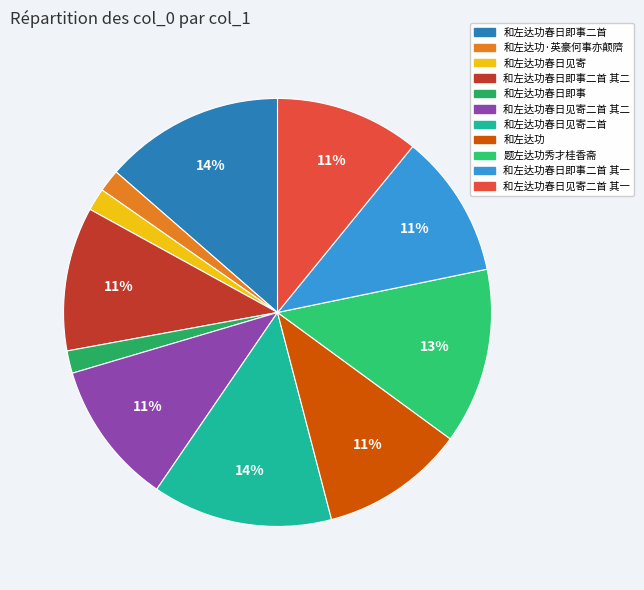

To the nearest percent, what is the average slice percentage?

9%